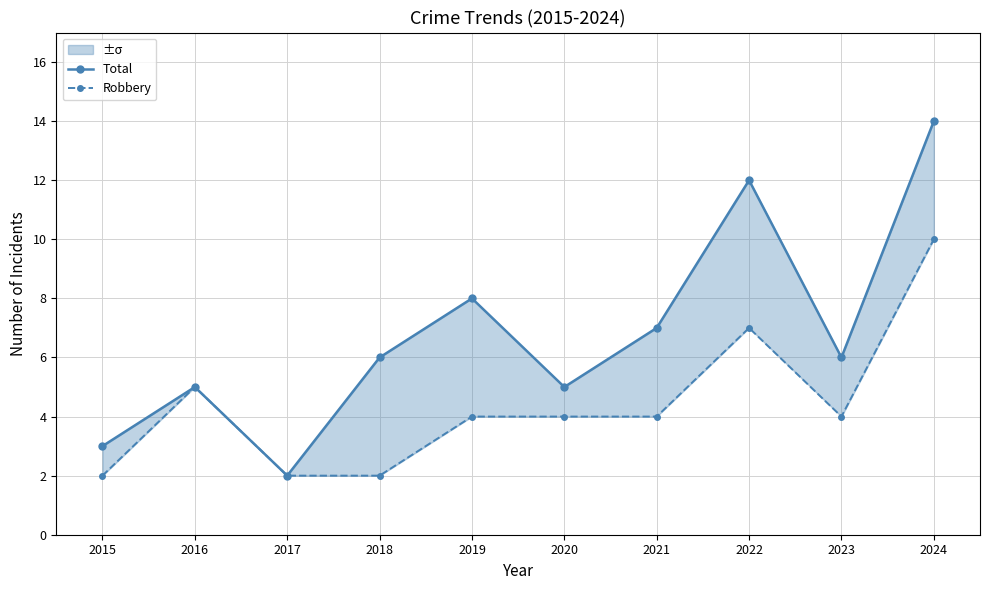

Reading left to right, what are all the values shown in this chart?

Total: 3	5	2	6	8	5	7	12	6	14
Robbery: 2	5	2	2	4	4	4	7	4	10